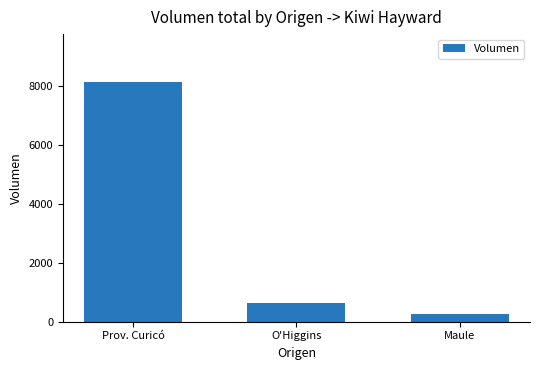

List the labels in order of value, largest first.

Prov. Curicó, O'Higgins, Maule